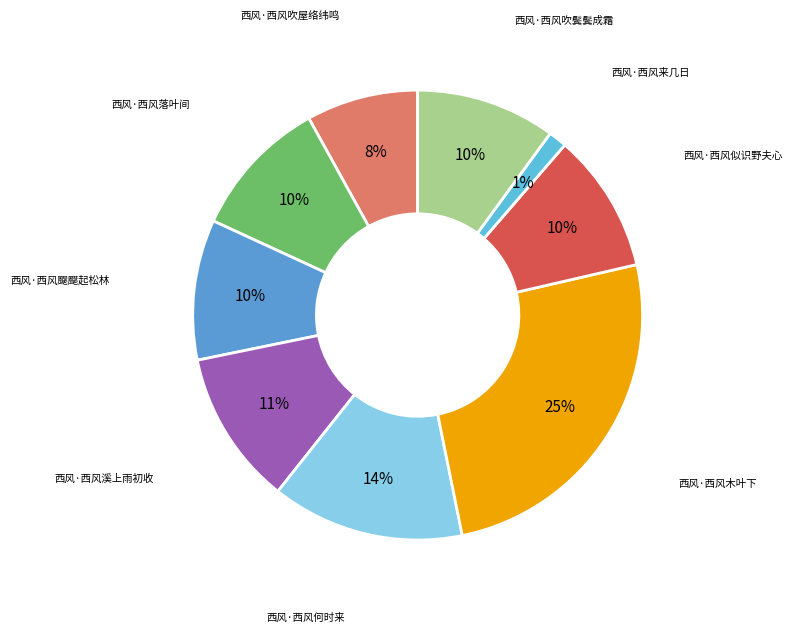

To the nearest percent, what is the difference between the largest and smallest slice percentages?

24%